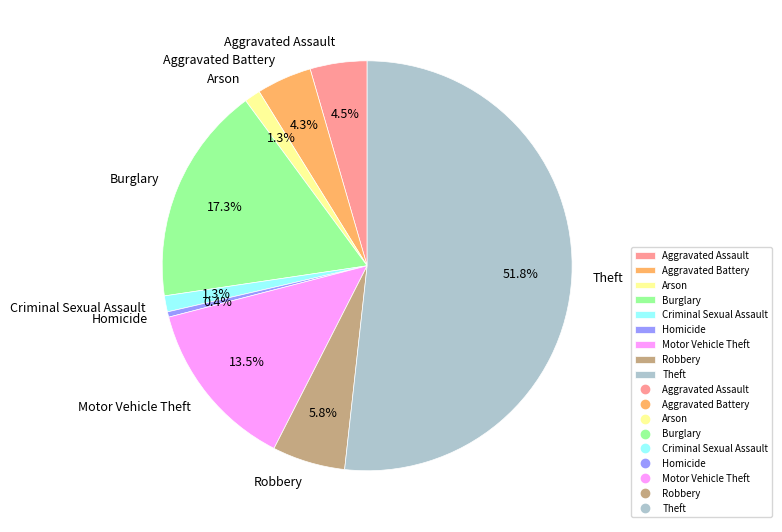

Do Robbery and Aggravated Battery together represent more than half of the pie?

No